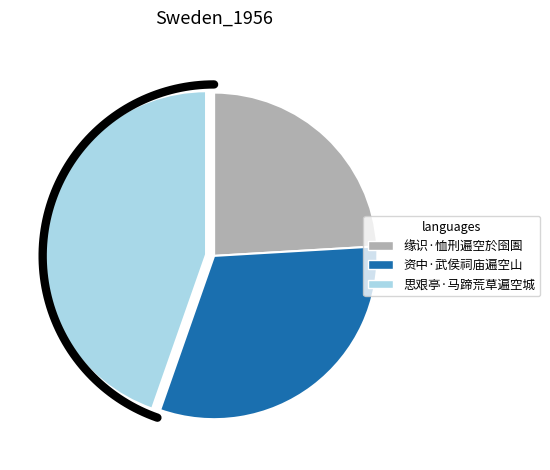

The 思艰亭·马蹄荒草遍空城 slice represents 45% of the pie. True or false?

True